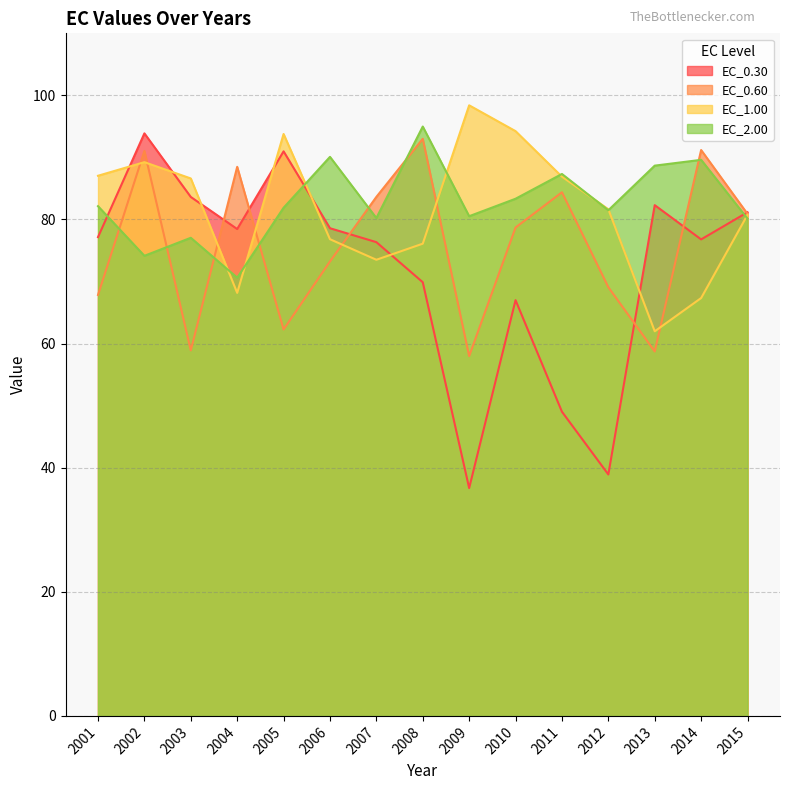

What is the average value of the EC_0.60 series?

76.0